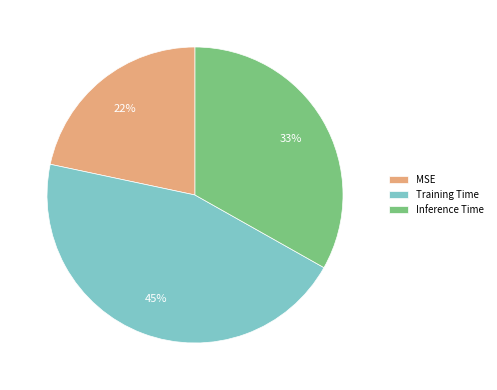

Rank the categories by value from lowest to highest.

MSE, Inference Time, Training Time